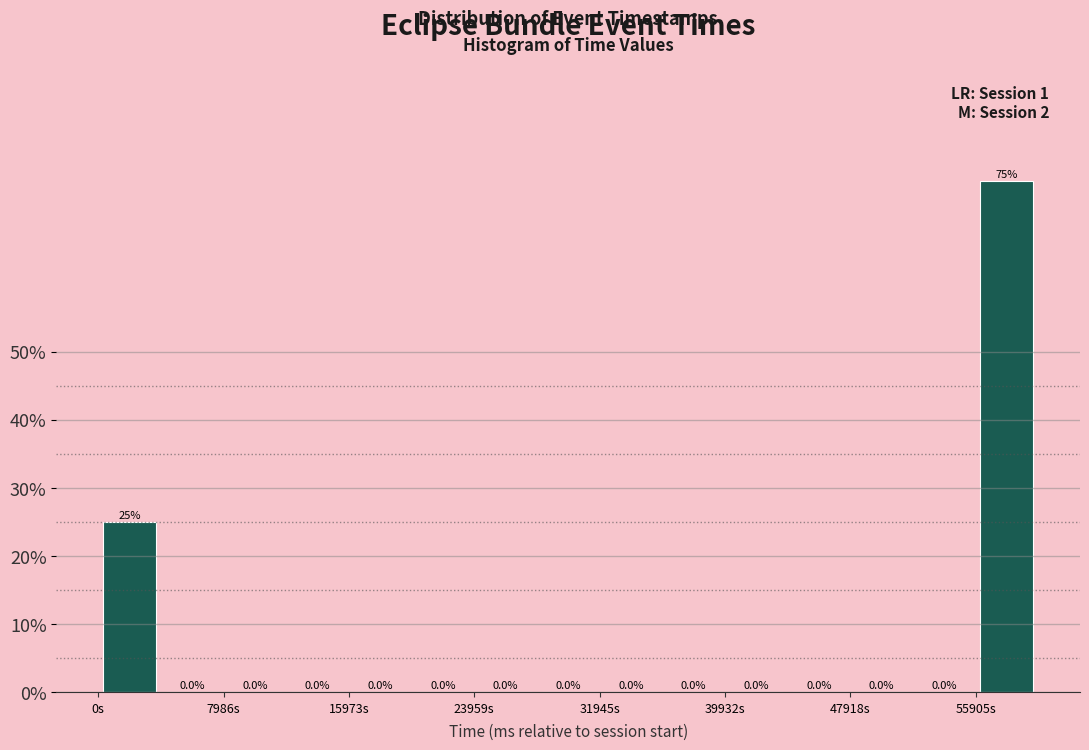

Read against the x-axis, roughly where is the centre of the tallest bar?

58000